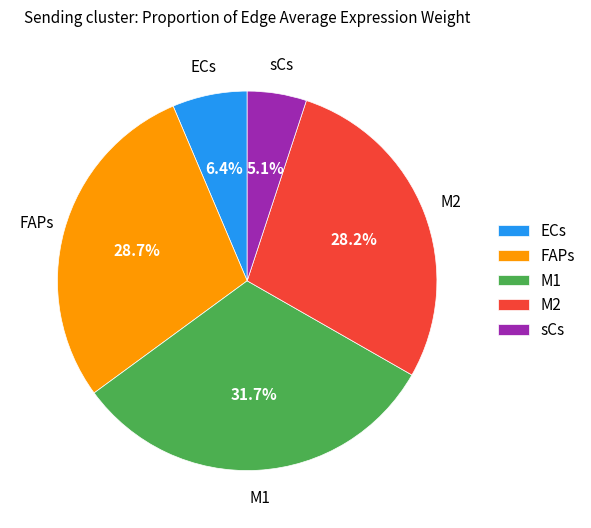

How many slices are in this pie chart?

5